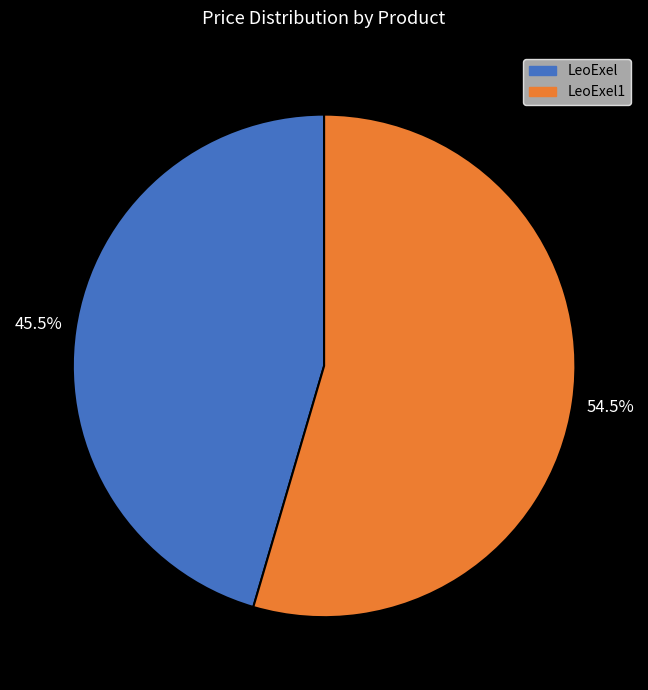

Is there a majority slice in this chart?

Yes